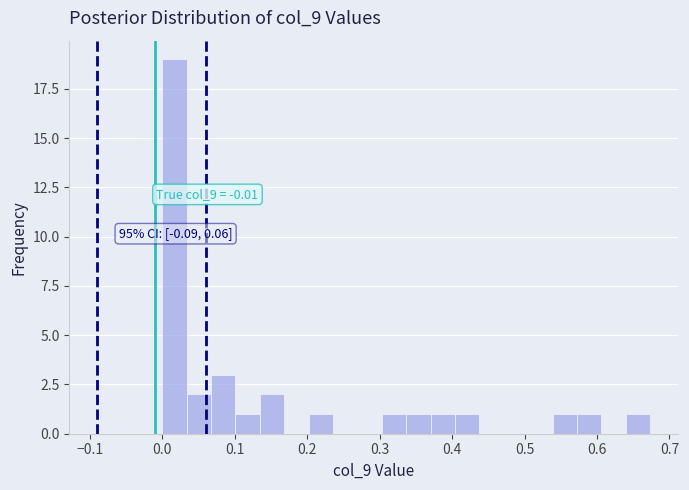

Read against the x-axis, roughly where is the centre of the tallest bar?

0.02